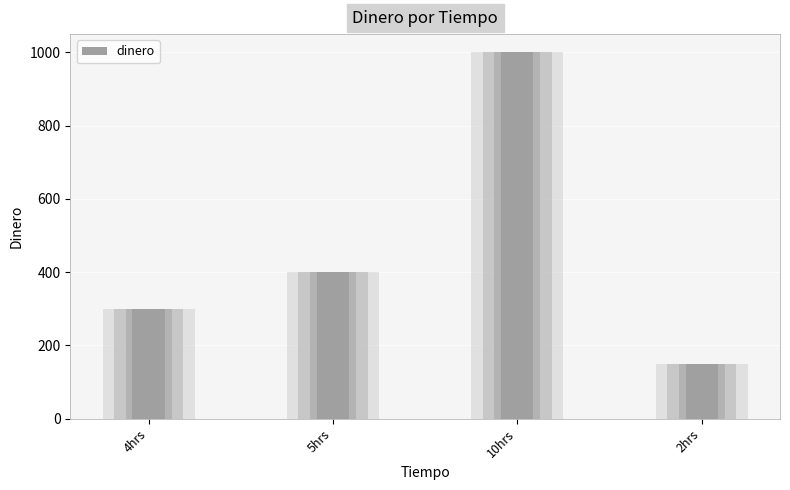

Reading left to right, transcribe all the data shown in this chart.

300	400	1000	150